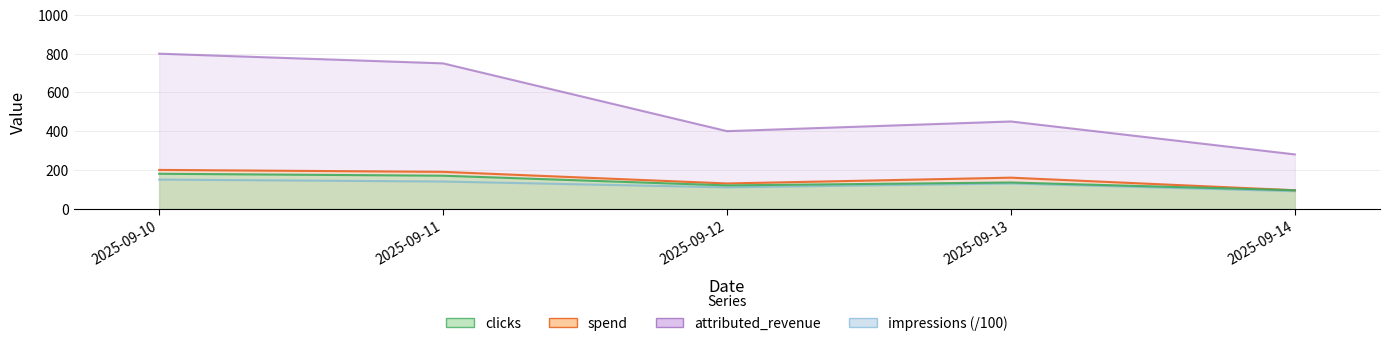

Reading left to right, what are all the values shown in this chart?

impressions: 150	140	110	130	90
clicks: 180	170	120	135	95
spend: 200	190	130	160	95
attributed_revenue: 800	750	400	450	280